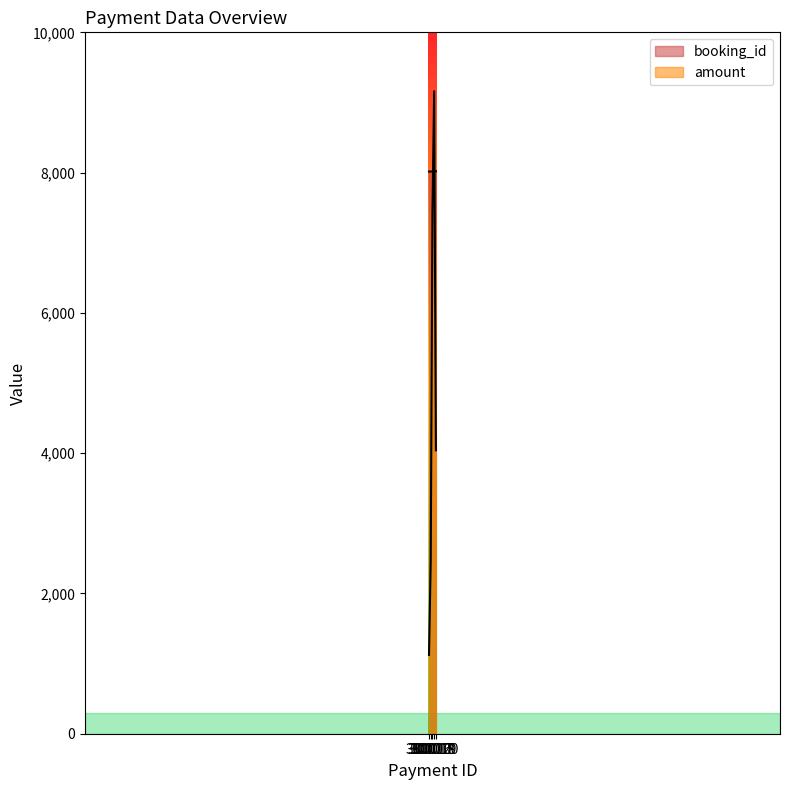

What is the sum of all booking_id values?

40085